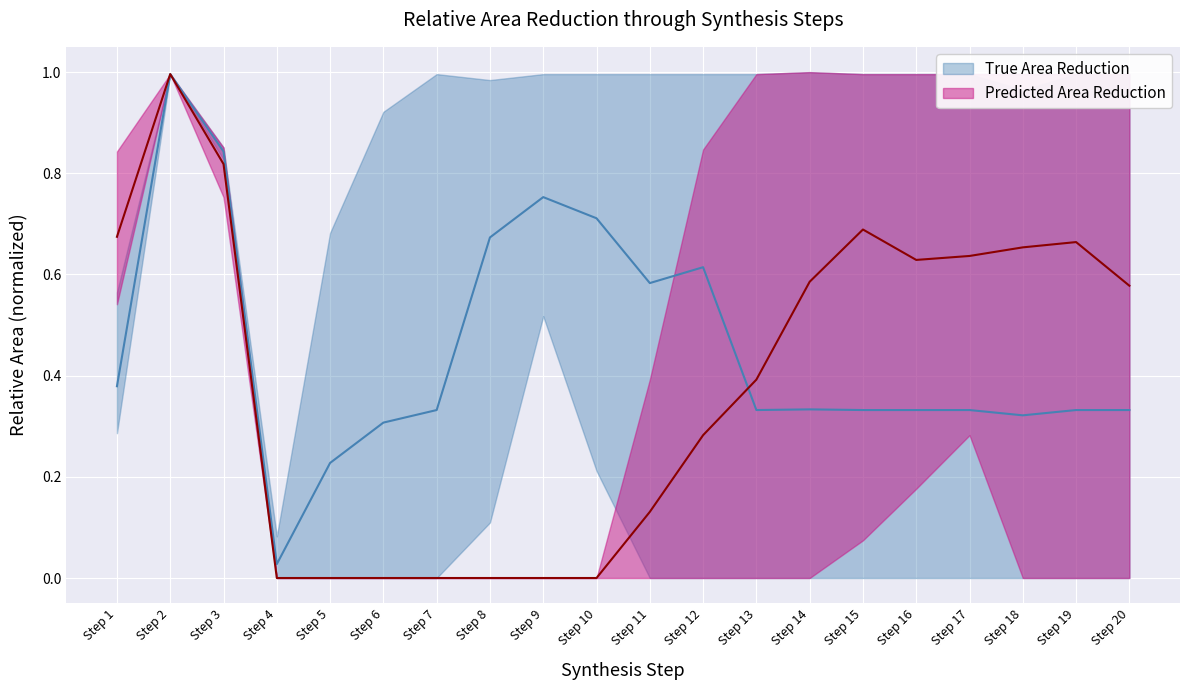

At which category does True Area Reduction reach its first local peak?

Step 2